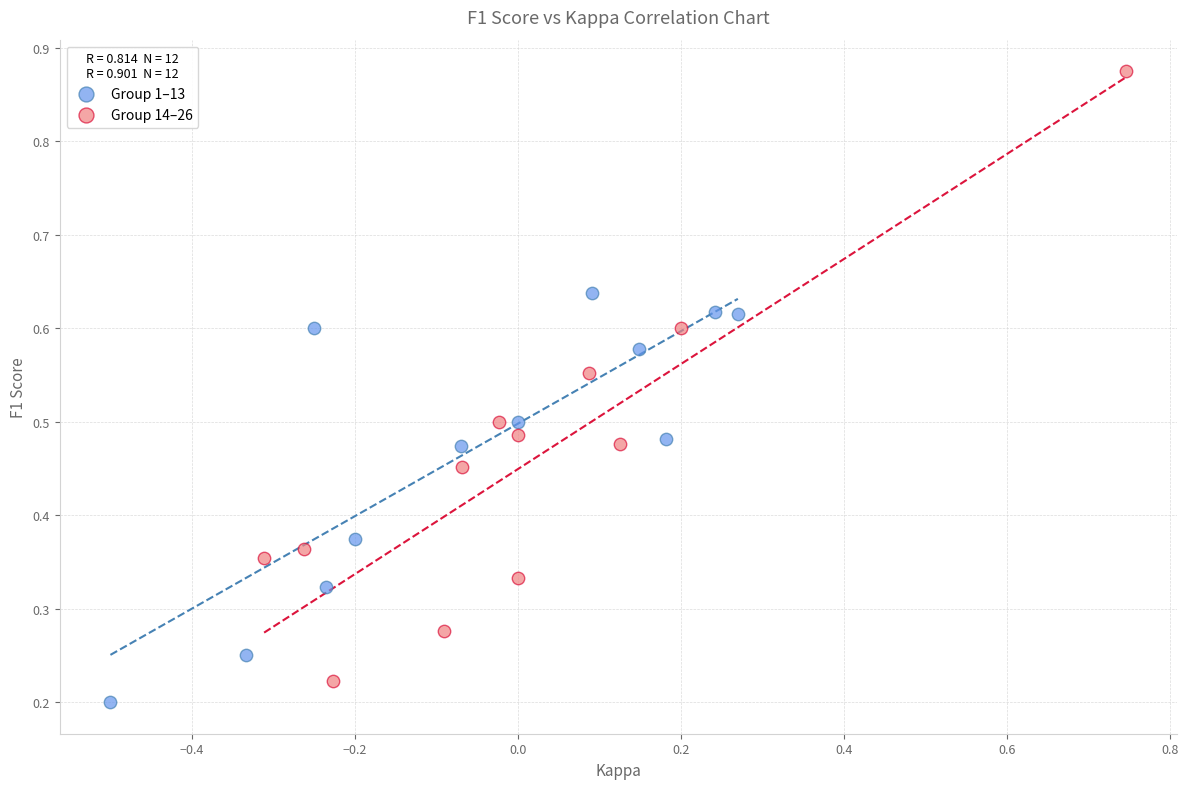

Which series reaches the minimum Y coordinate?

Group 1–13